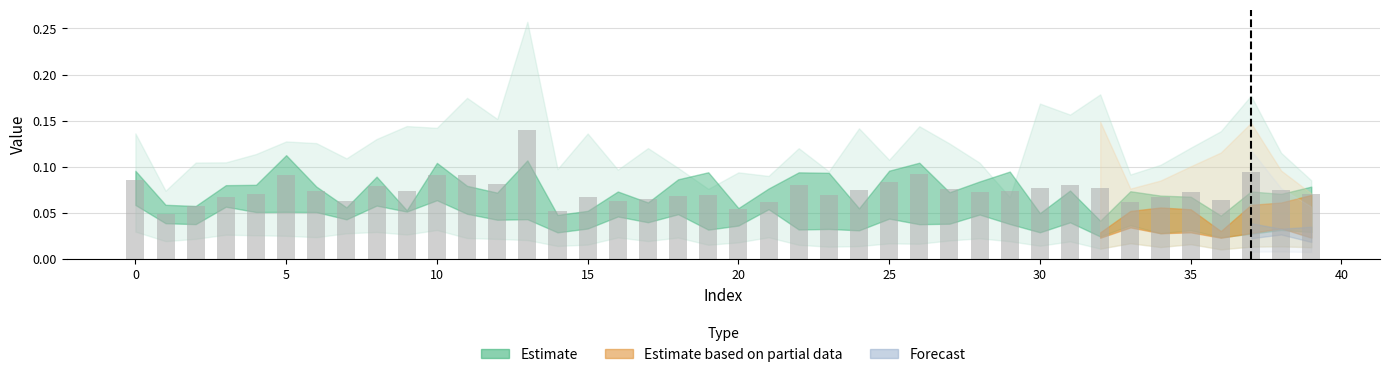

How many values are between 0 and 1?

40